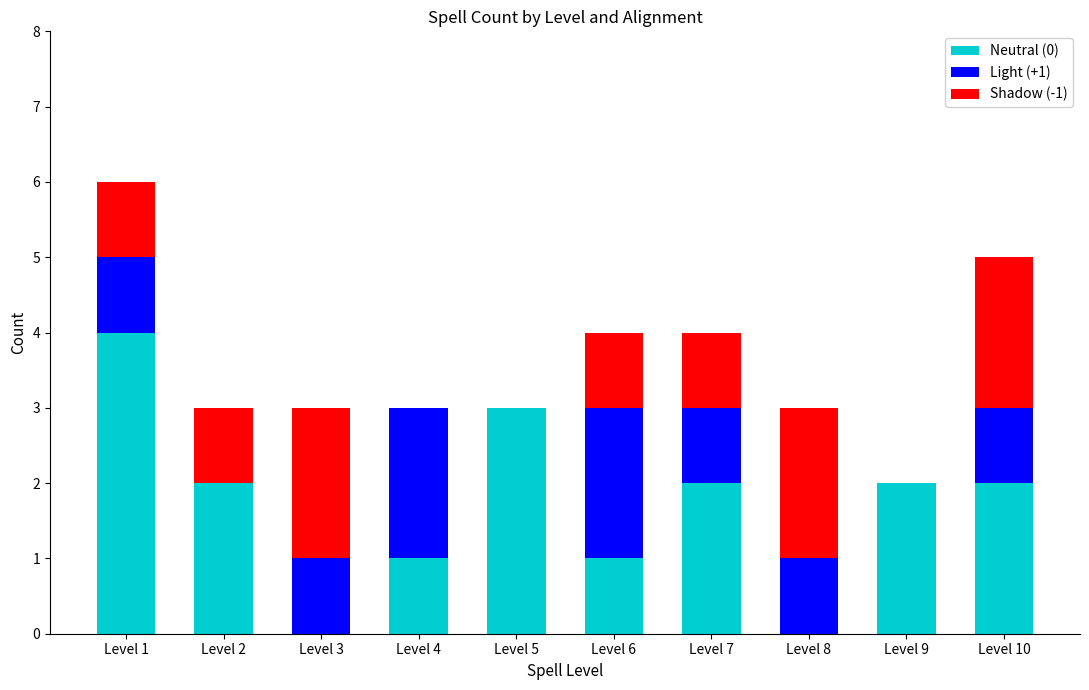

Which category has the highest value in the Neutral (0) series?

Level 1